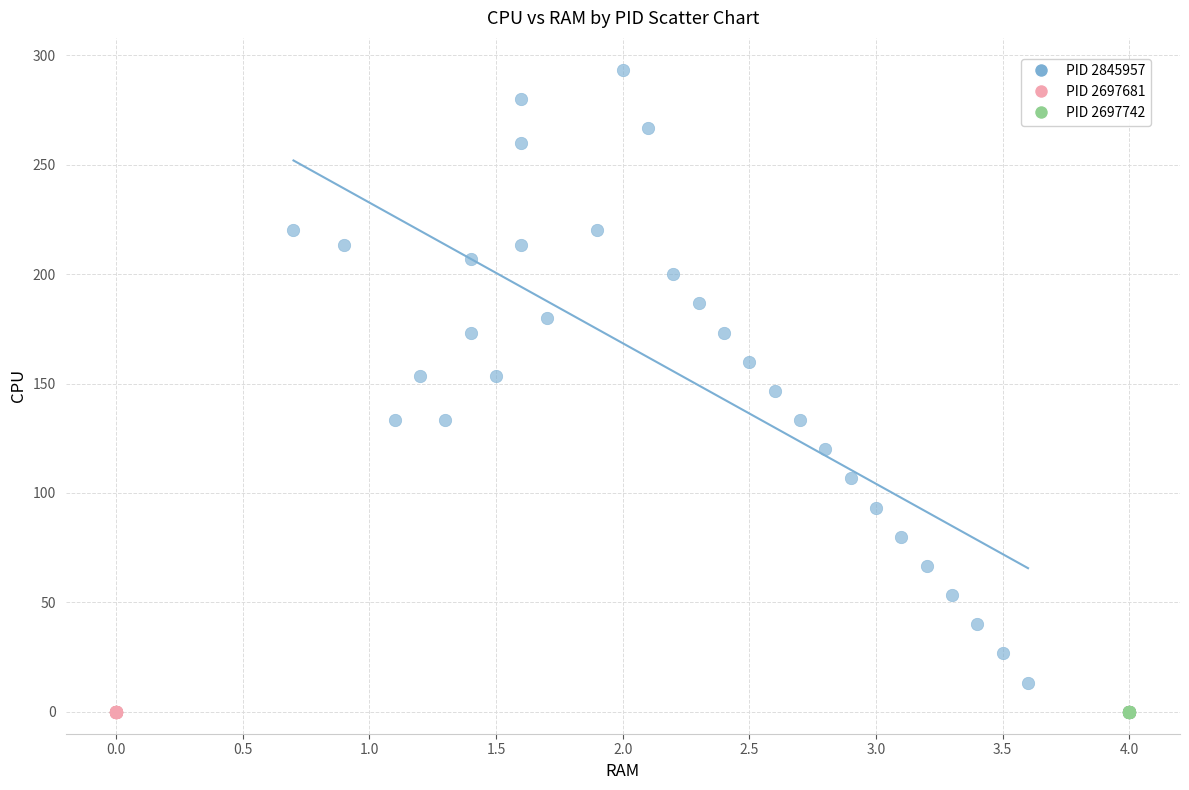

What are all the series names shown in the legend?

PID 2845957, PID 2697681, PID 2697742